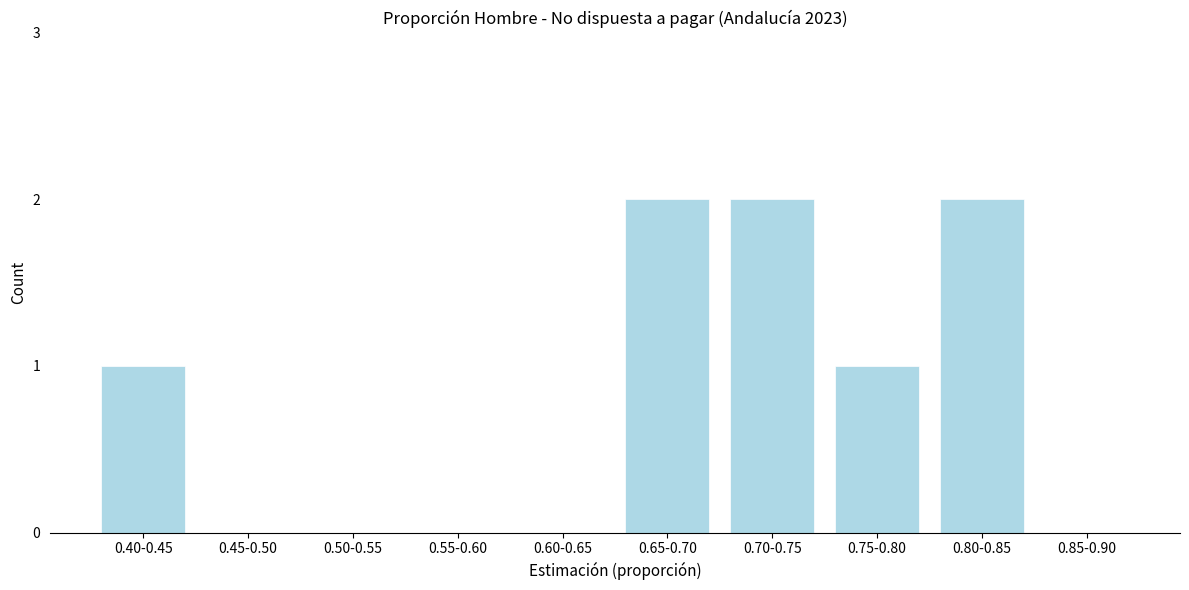

Reading left to right, transcribe all the data shown in this chart.

0.40-0.45=1	0.45-0.50=0	0.50-0.55=0	0.55-0.60=0	0.60-0.65=0	0.65-0.70=2	0.70-0.75=2	0.75-0.80=1	0.80-0.85=2	0.85-0.90=0